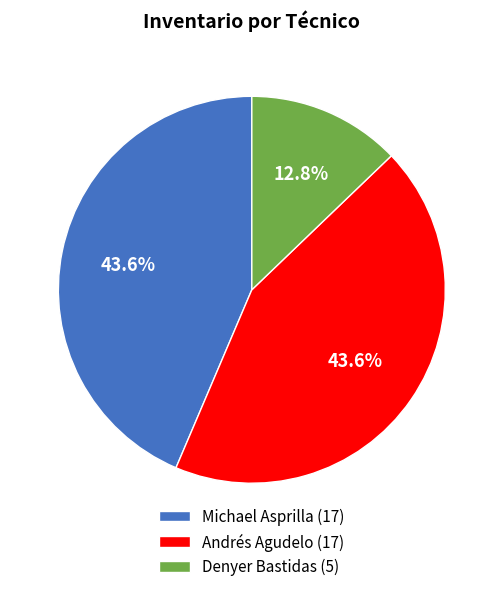

What portion of the pie excludes Andrés Agudelo?

56.4%